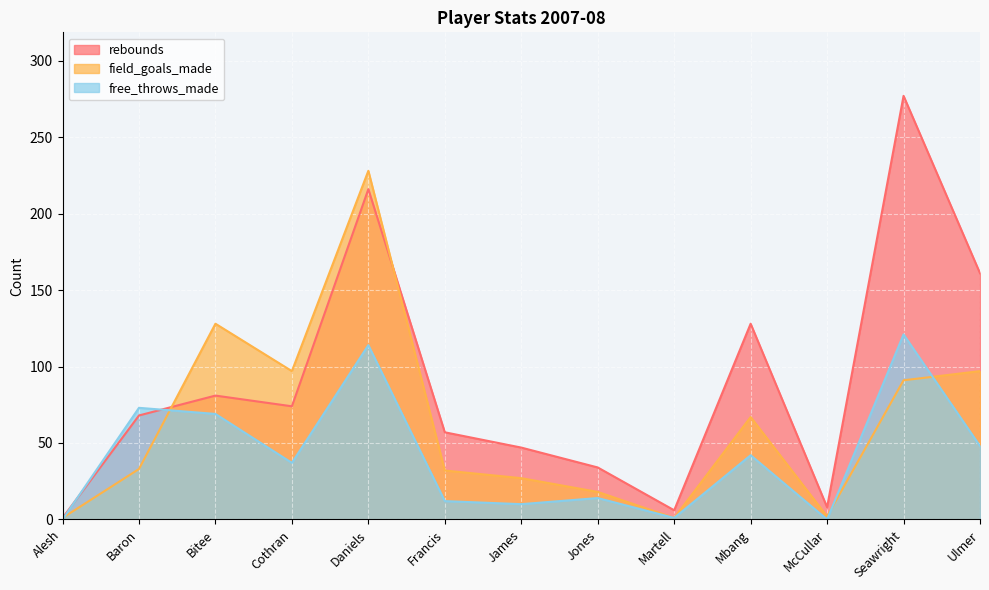

What is the label of the 7th point from the left?

James